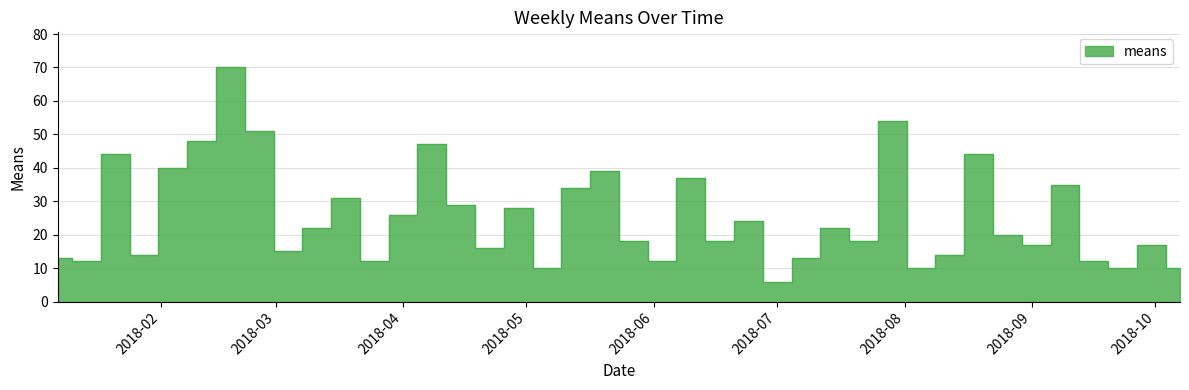

Read the value at 2018-07-08, to the nearest 5.

15